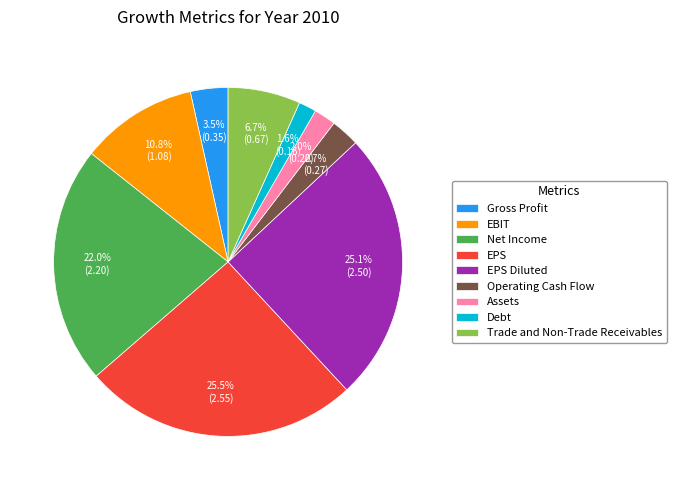

Is there a majority slice in this chart?

No